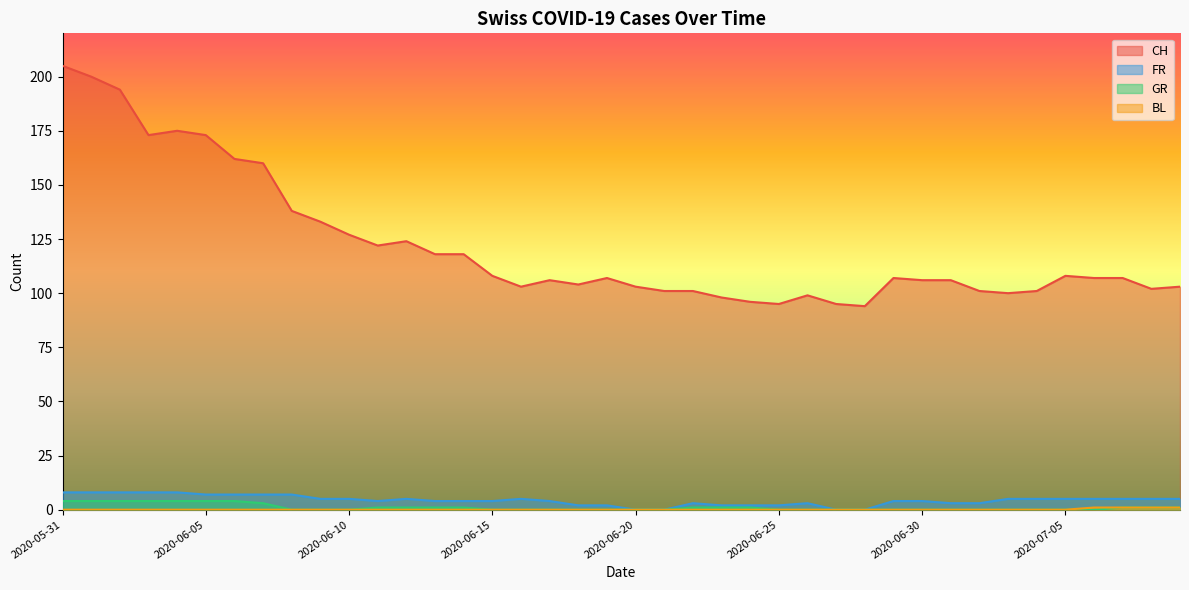

What is the difference between the second highest and second lowest values in the FR series?

8